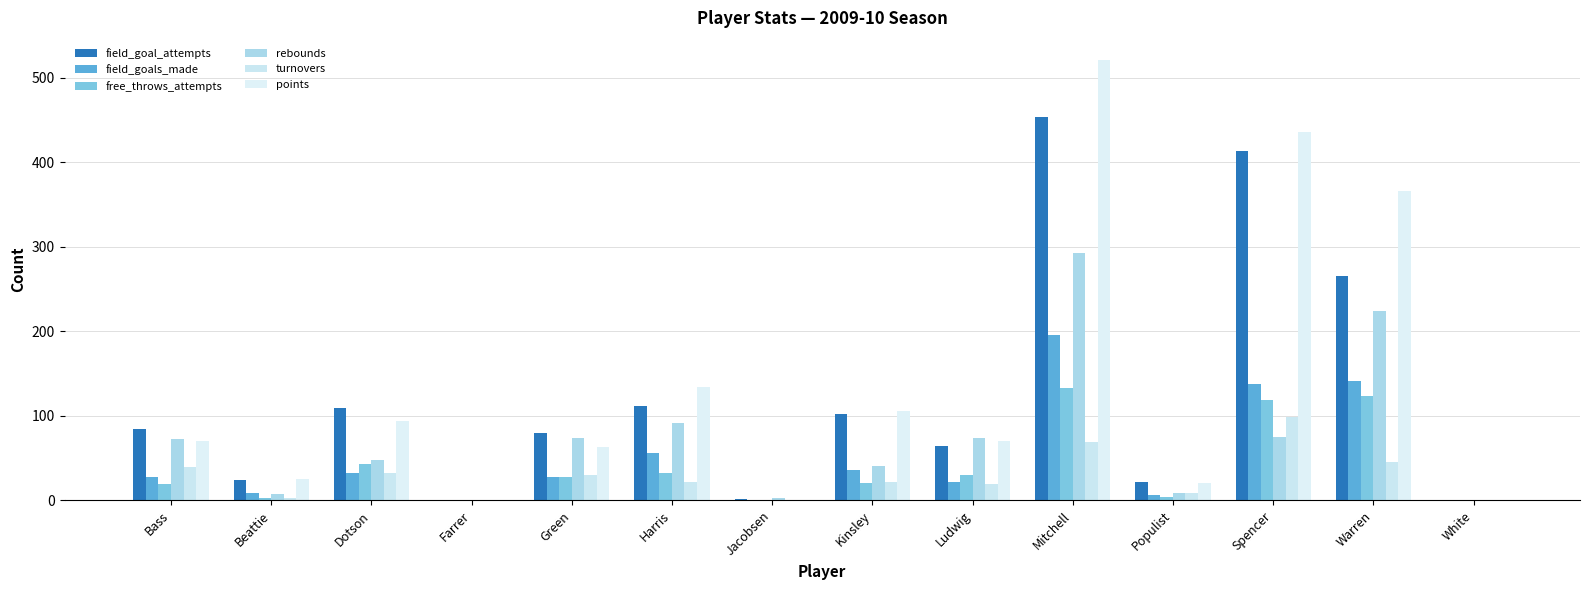

What is the sum of all field_goal_attempts values?

1727